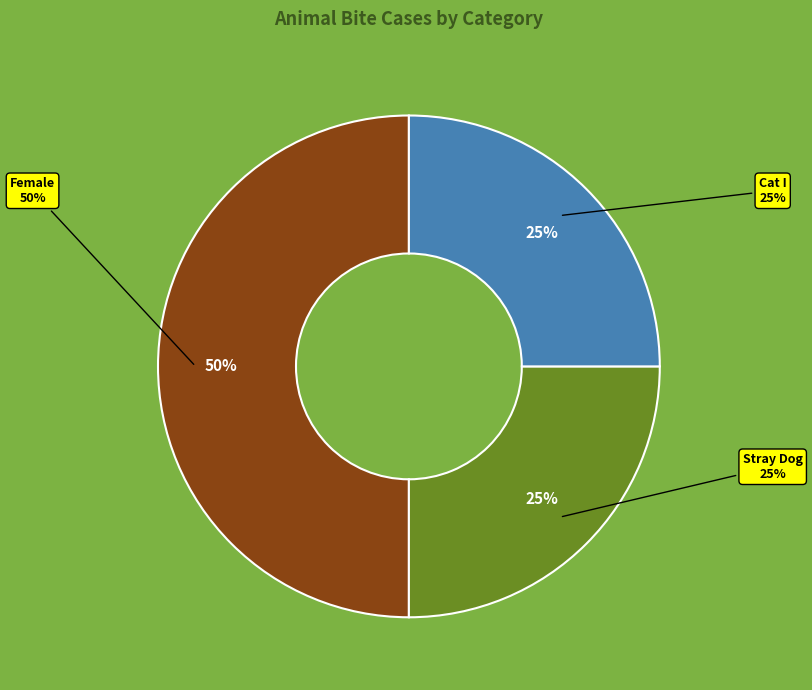

Approximately how many times larger is the value at Cat I compared to Female?

0.5